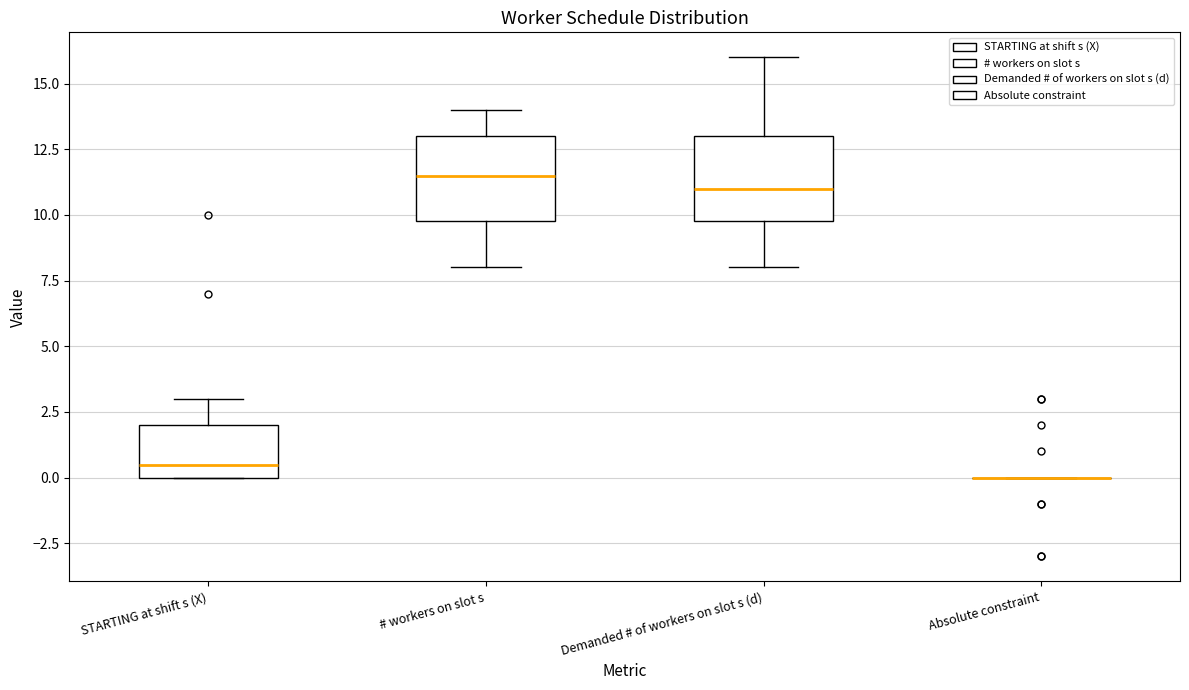

Reading left to right, transcribe this box plot: for each box, give where its median line is, the range the box spans, and where its two whiskers end, as read against the y-axis. The values are not printed on the chart, so give them approximately, as read against the axis.

STARTING at shift s (X): median 0.5, box 0.0 to 2.0, whiskers 0.0 to 3.0
# workers on slot s: median 11.5, box 10.0 to 13.0, whiskers 8.0 to 14.0
Demanded # of workers on slot s (d): median 11.0, box 10.0 to 13.0, whiskers 8.0 to 16.0
Absolute constraint: box collapsed to a line at 0.0, whiskers 0.0 to 0.0